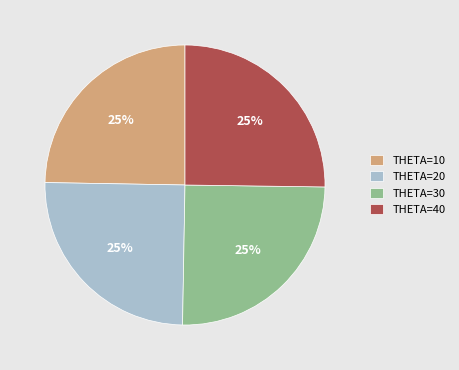

How many slices are in this pie chart?

4